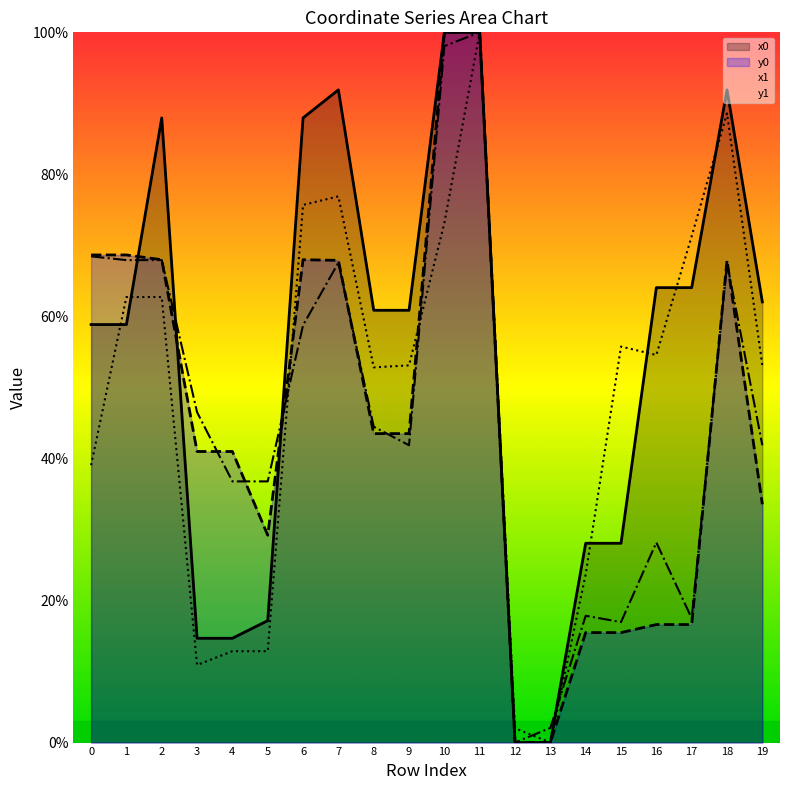

True or false: y0 has a value of 100.0 at 11.

True